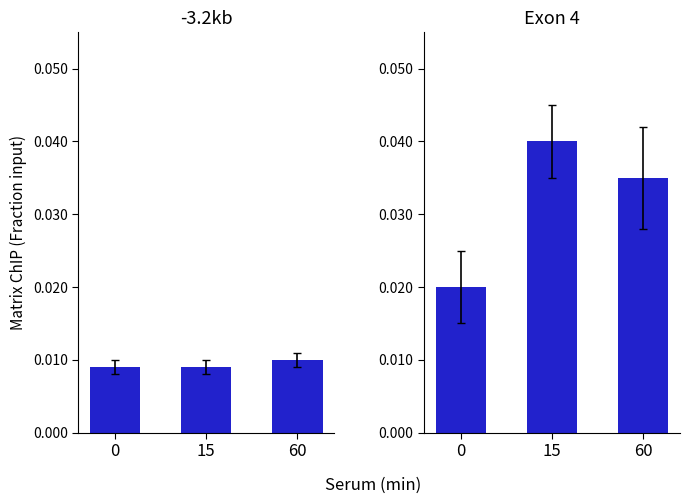

Between 60 and 0, which is larger?

60